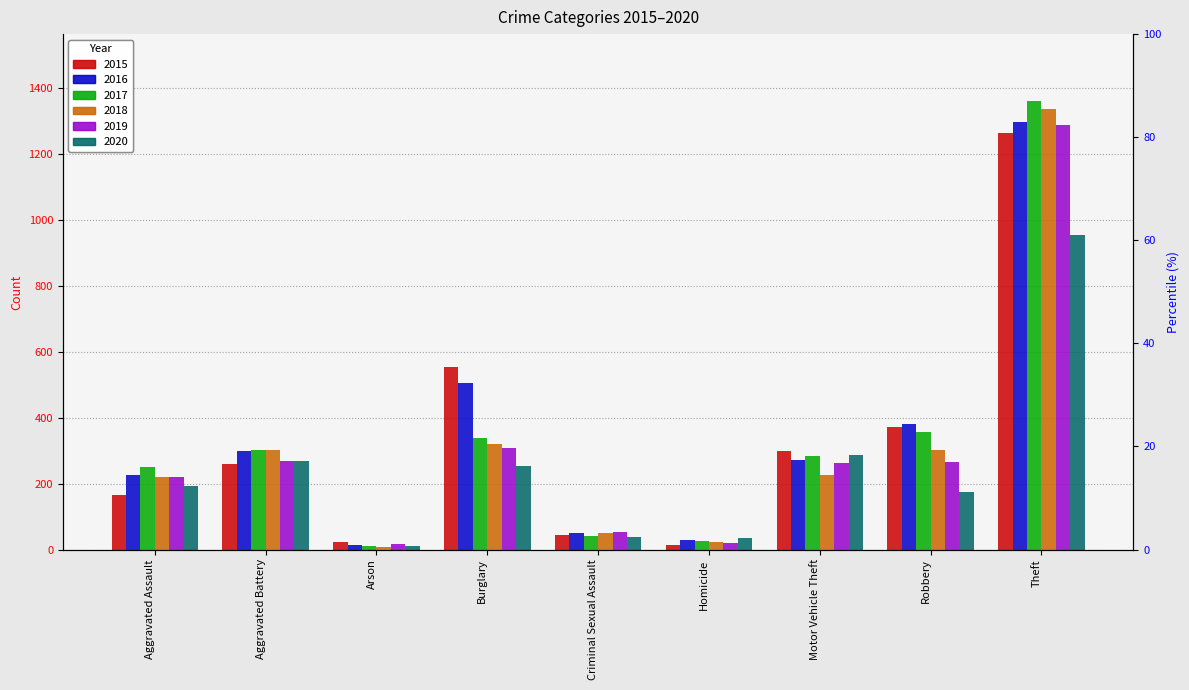

Reading left to right, what are all the values shown in this chart?

2015: 164	260	22	552	43	13	299	372	1263
2016: 225	298	14	505	51	28	272	381	1297
2017: 251	303	12	339	41	27	285	356	1359
2018: 220	302	8	319	51	23	225	302	1337
2019: 220	267	16	308	54	21	263	264	1288
2020: 192	269	12	252	39	34	287	174	954